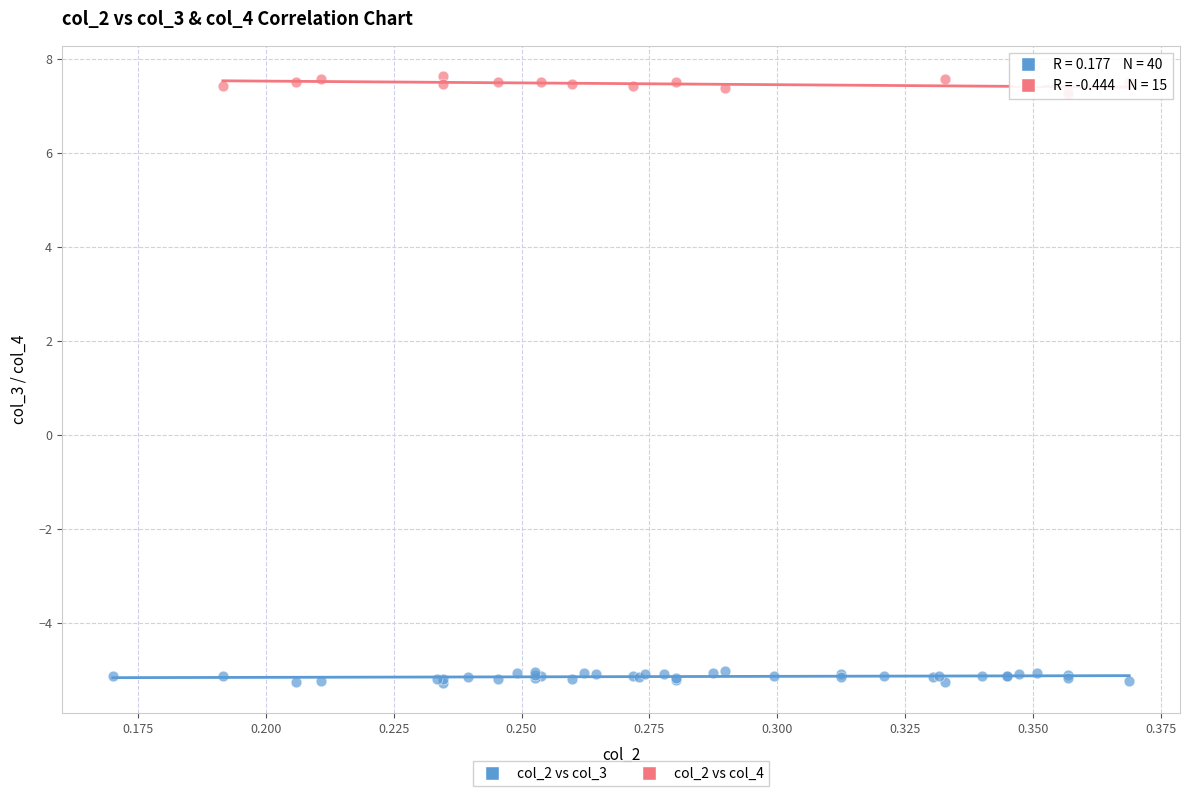

Which series contains the highest Y value?

col_2 vs col_4